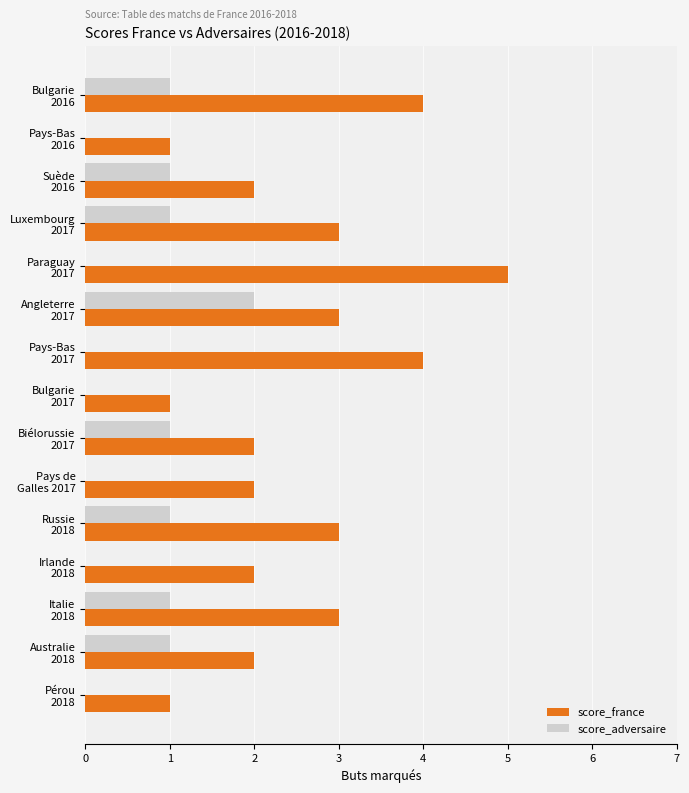

Which series has the largest total across all categories?

score_france